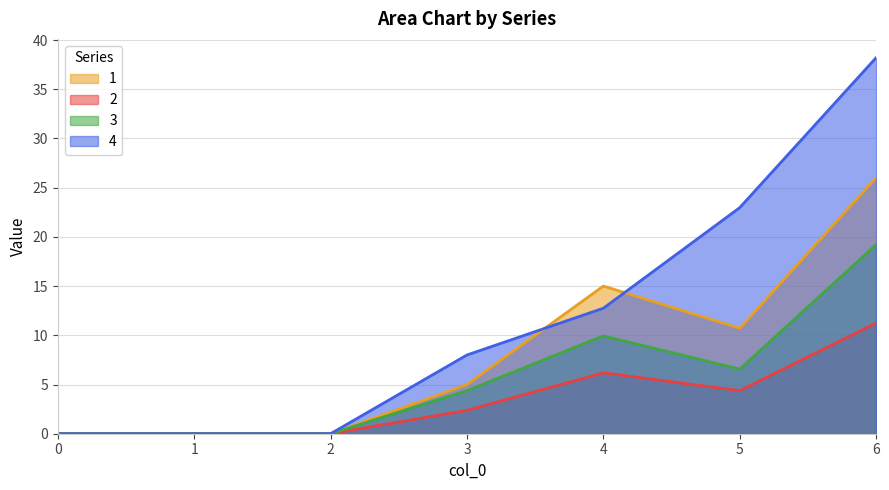

What is the difference between the 2 values at 3 and 0?

2.4